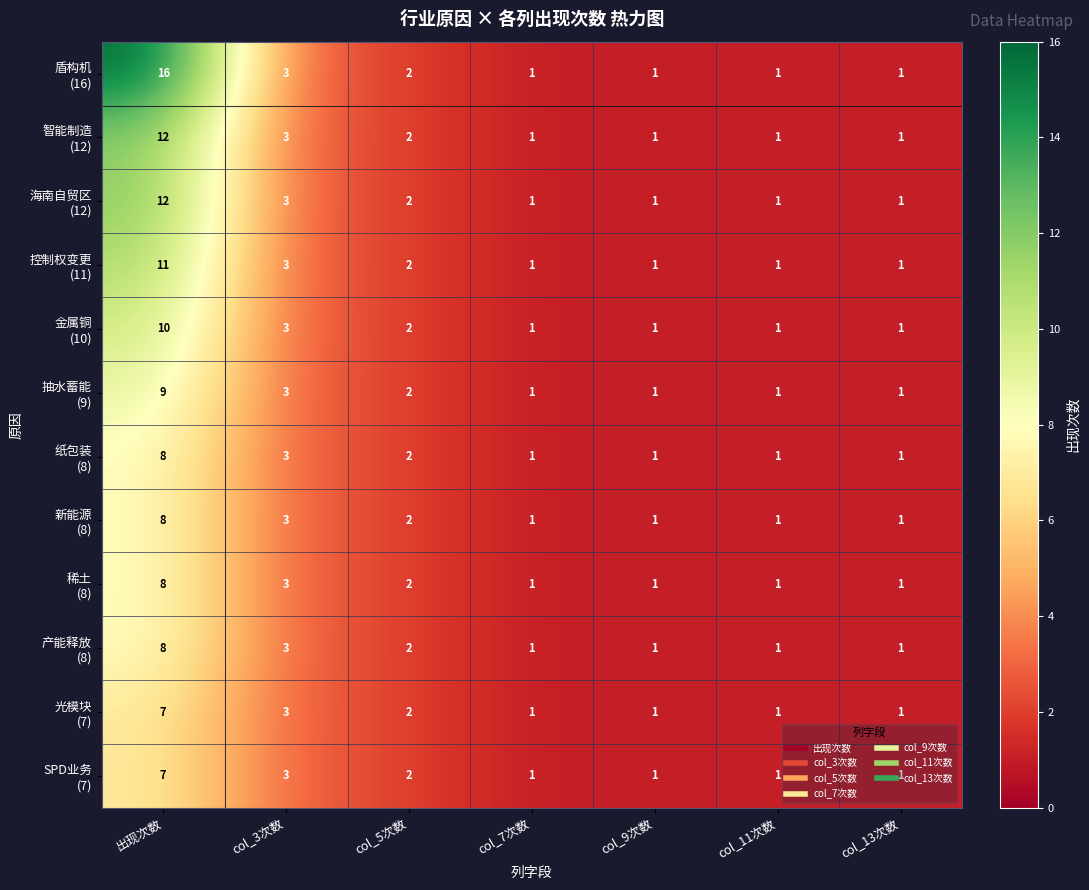

At which category is the sum across all series the highest?

出现次数